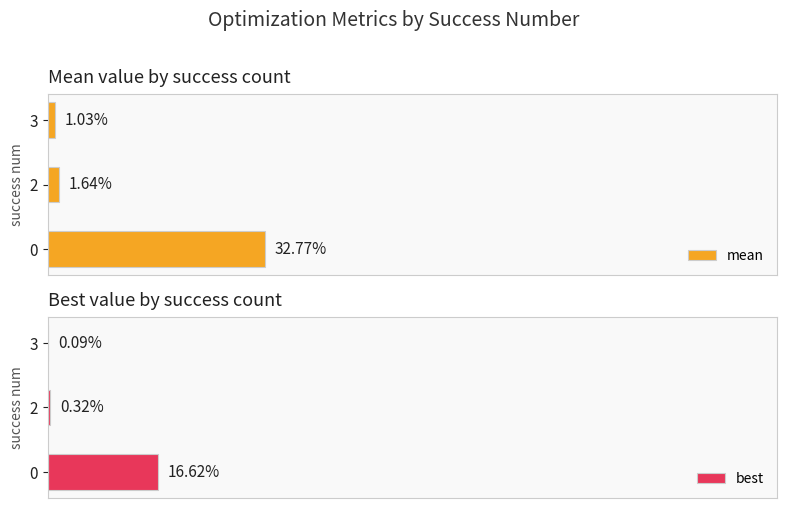

How many groups of bars are there?

3